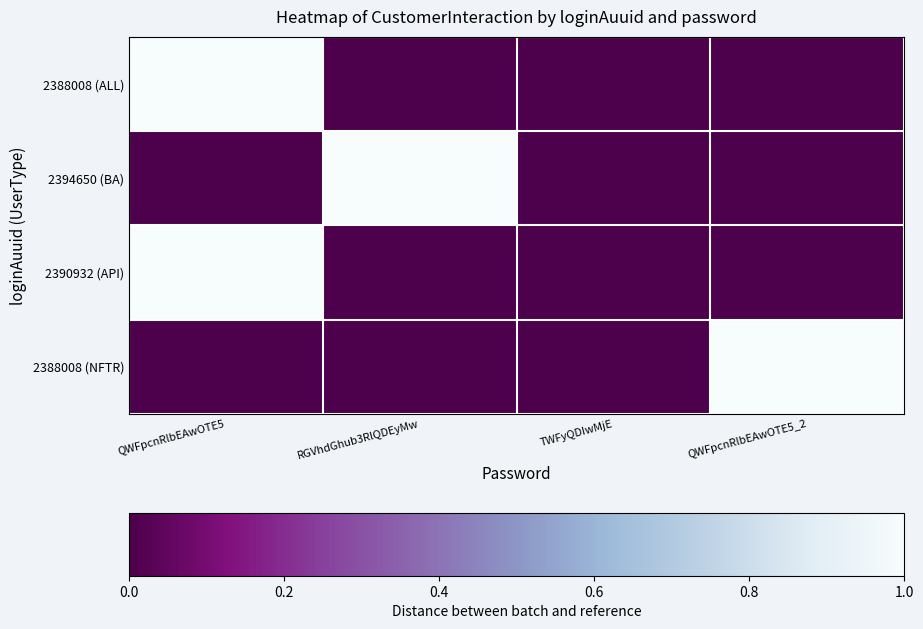

Rank the series by their maximum value, from highest to lowest.

2388008 (ALL), 2390932 (API), 2394650 (BA), 2388008 (NFTR)